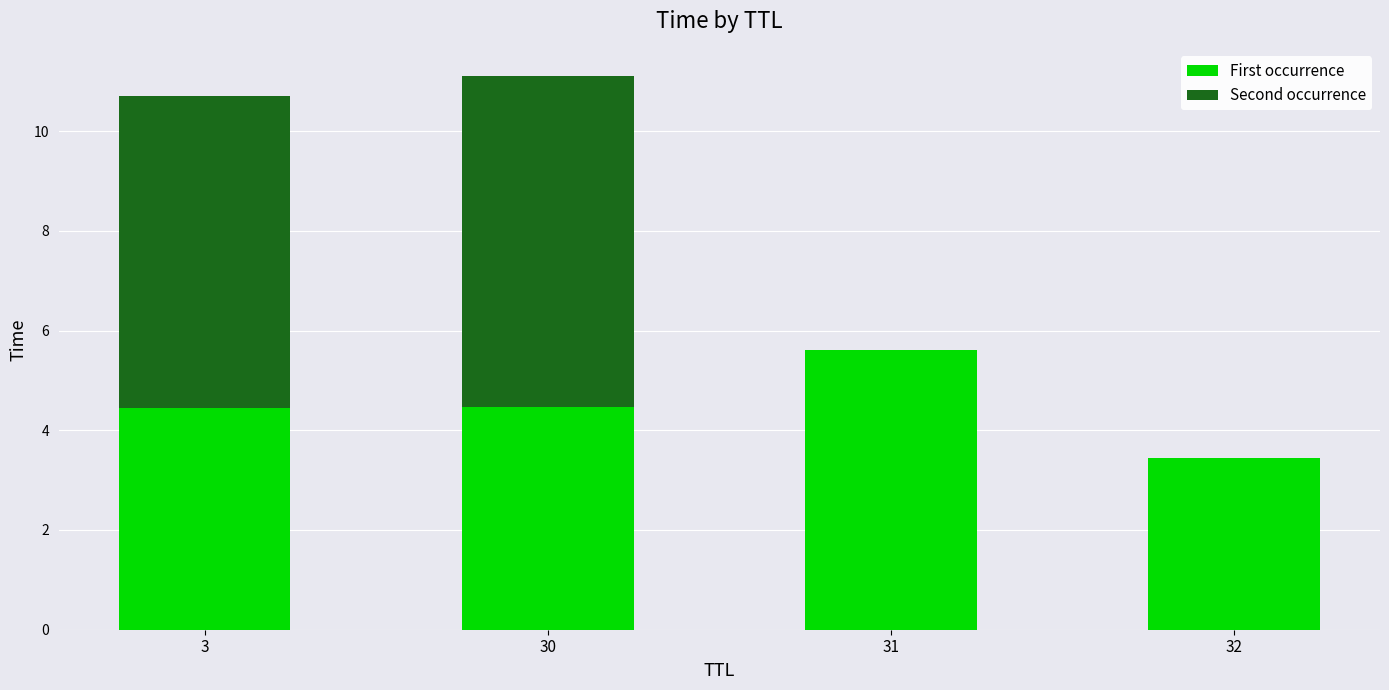

What are all the series names shown in the legend?

First occurrence, Second occurrence